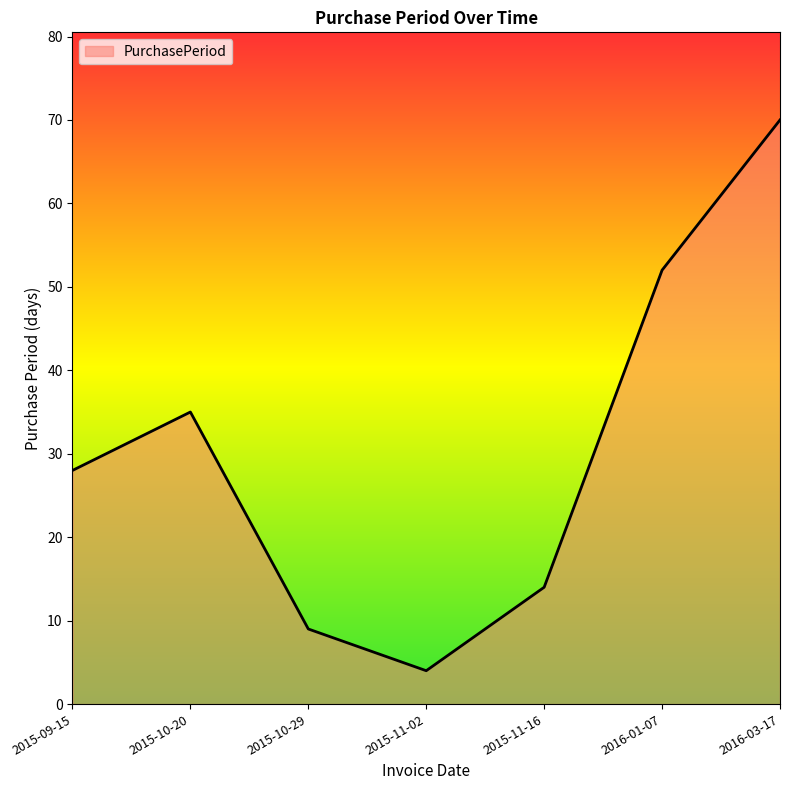

Reading left to right, extract all data points from this chart.

2015-09-15=28	2015-10-20=35	2015-10-29=9	2015-11-02=4	2015-11-16=14	2016-01-07=52	2016-03-17=70